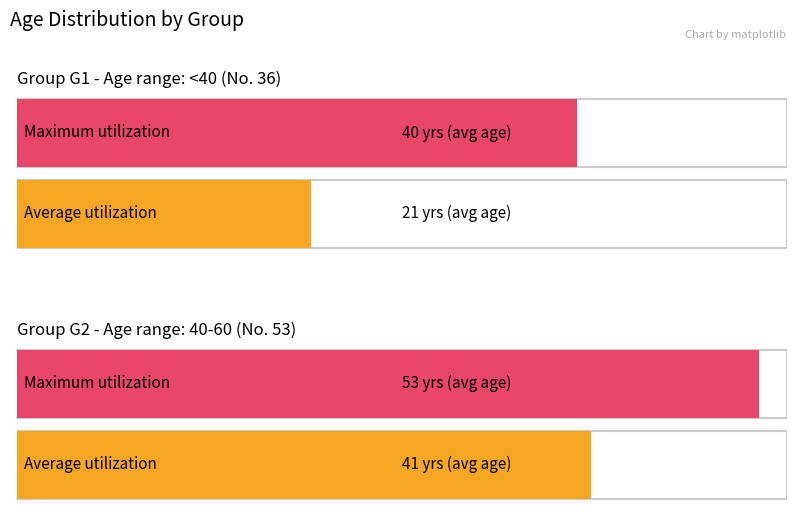

The Average utilization series shows 41 at Group G2 [40-60]. True or false?

True